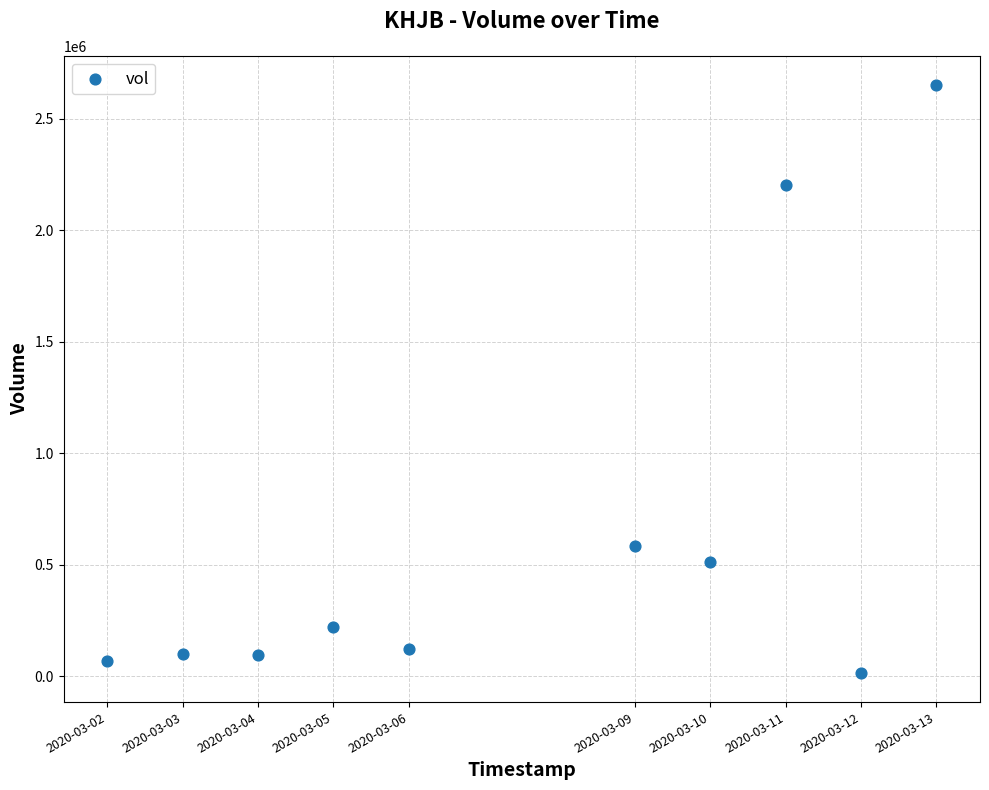

What is the average X value?

1583582400